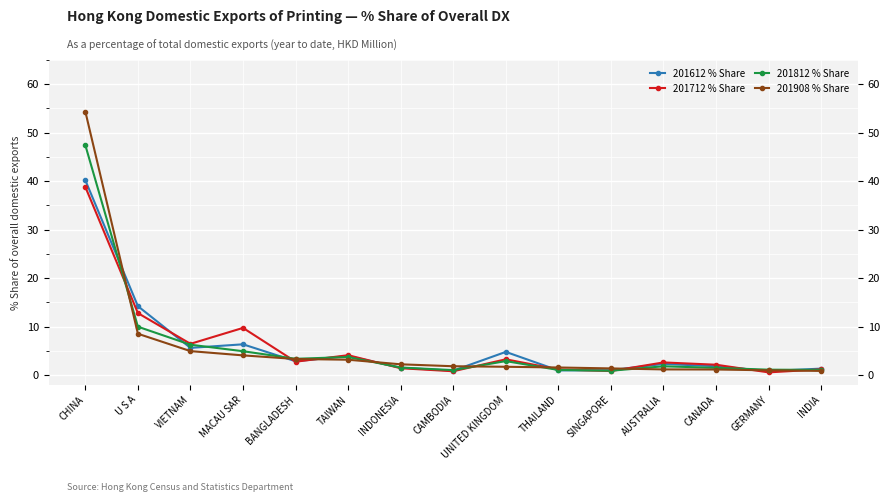

At which label is 201812 % Share closest to 24?

U S A